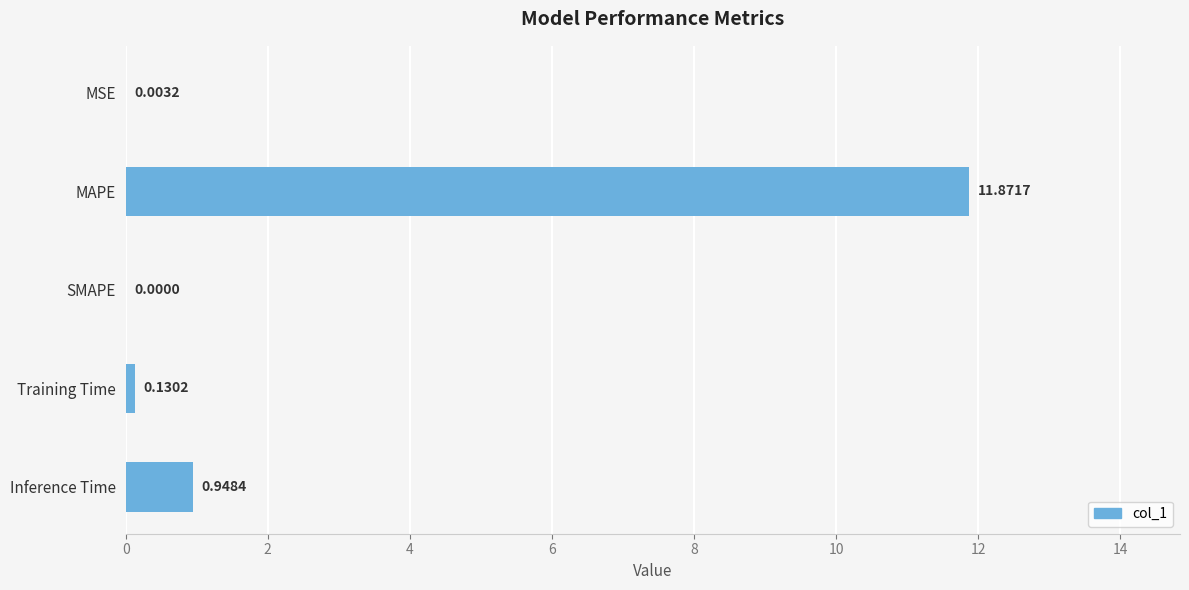

At which category does the chart reach its peak across all series?

MAPE